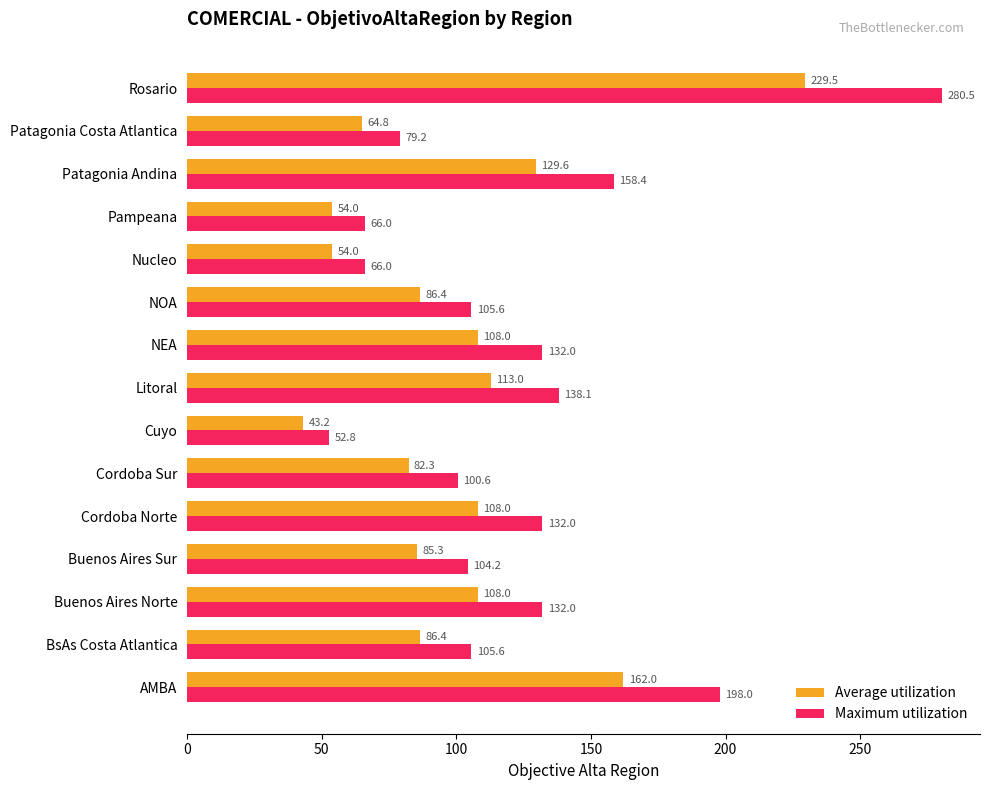

Rank the series by their maximum value, from highest to lowest.

Maximum utilization, Average utilization